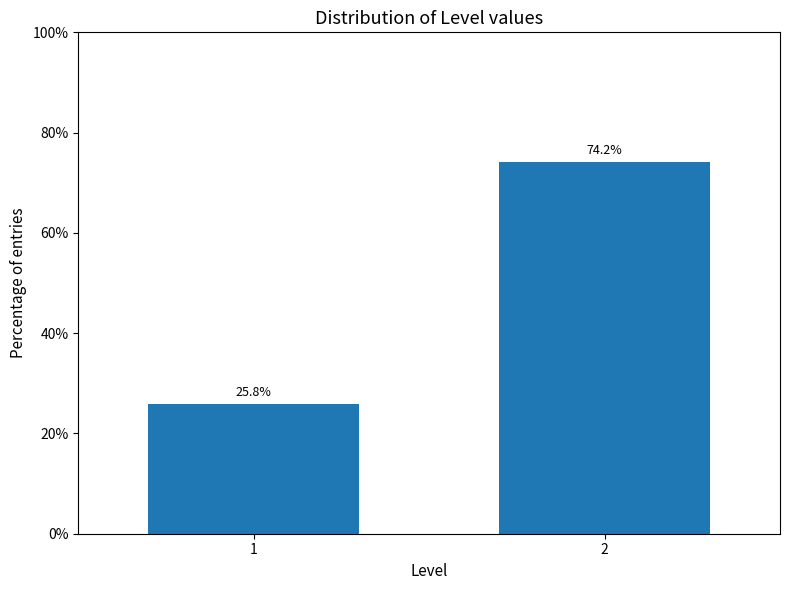

Reading left to right, what are all the values shown in this chart?

25.8	74.2